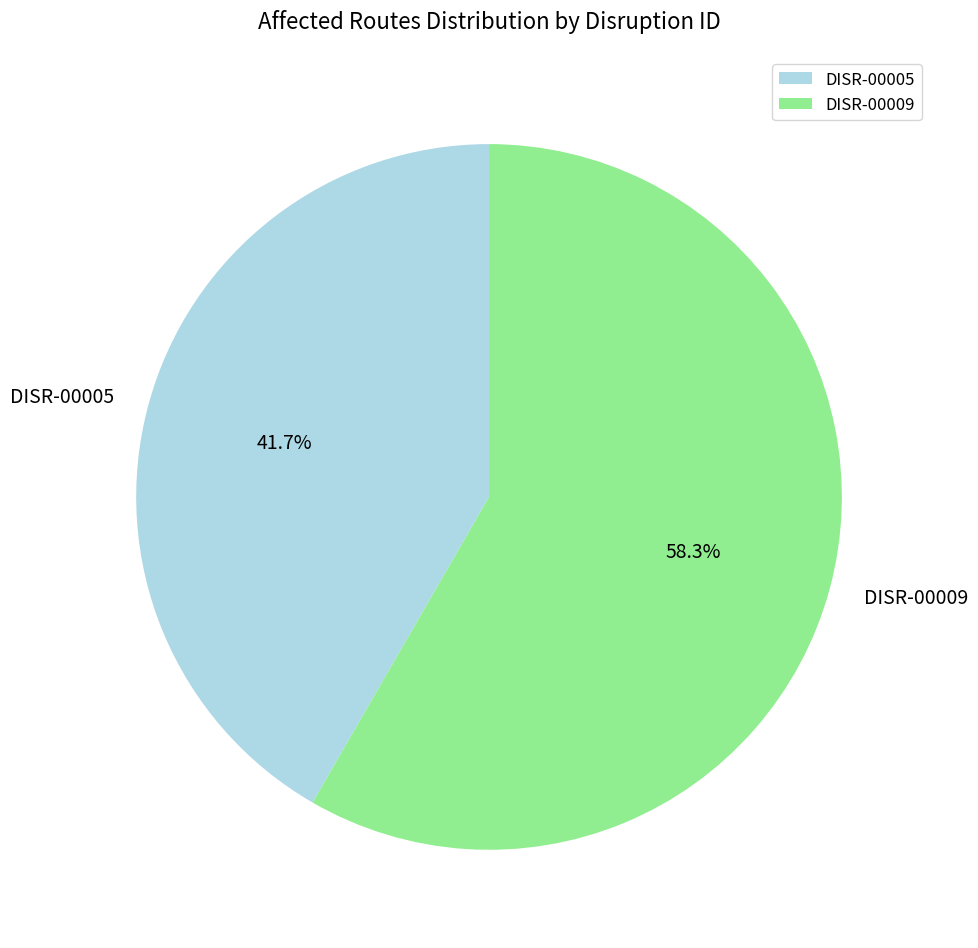

Which category has the biggest portion of the pie?

DISR-00009